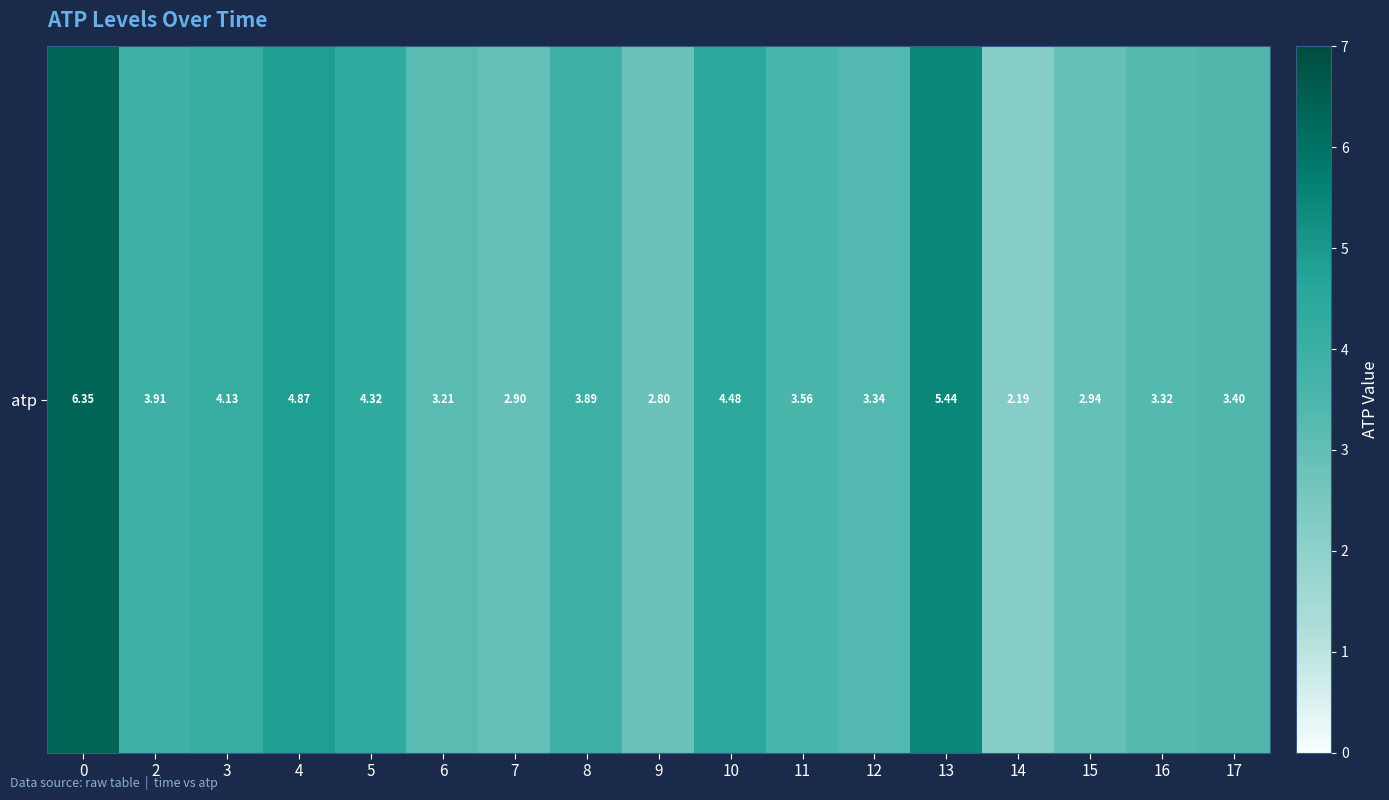

How many data points are less than 3?

4